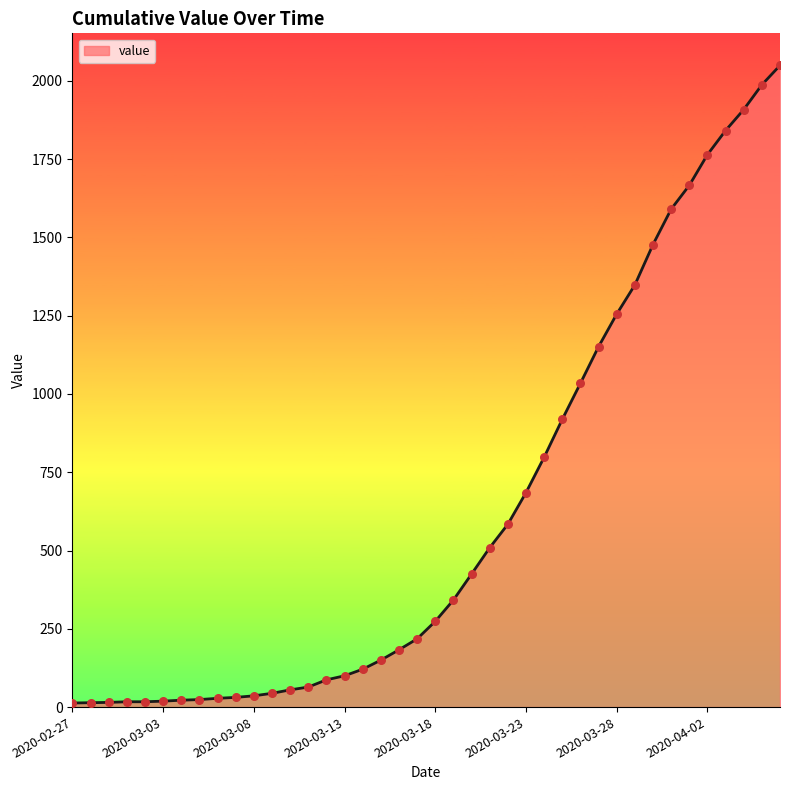

What is the difference between the maximum and minimum values?

2036